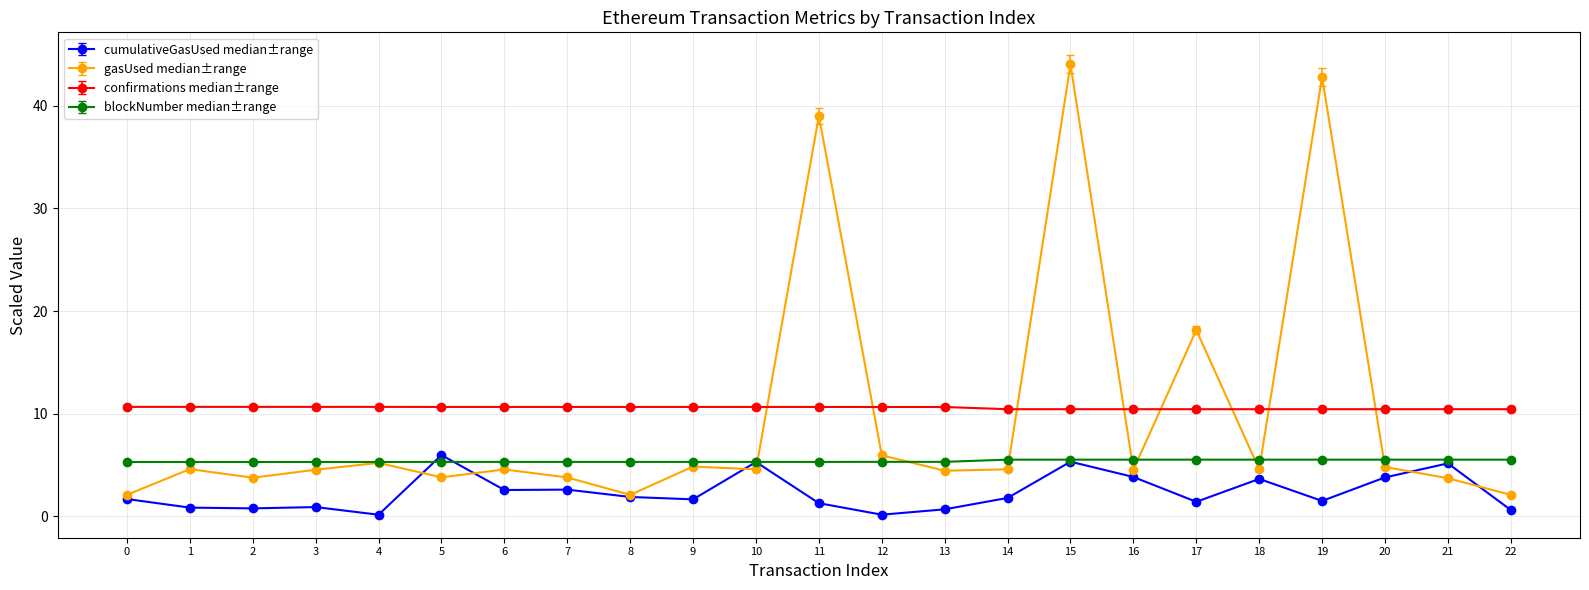

Which series has the largest total across all categories?

confirmations median±range